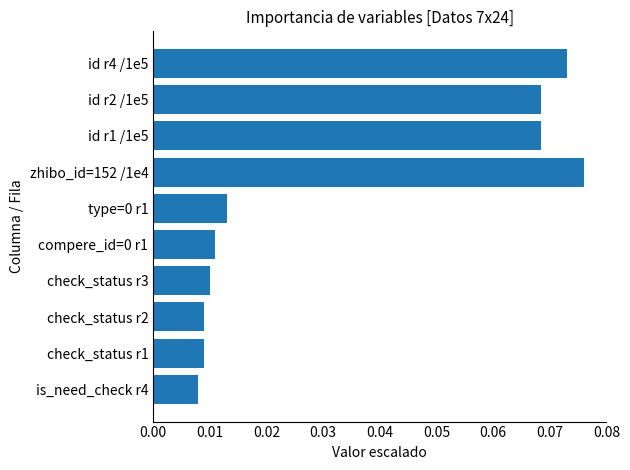

The chart shows a value of 0.0 at id r4 /1e5. True or false?

False